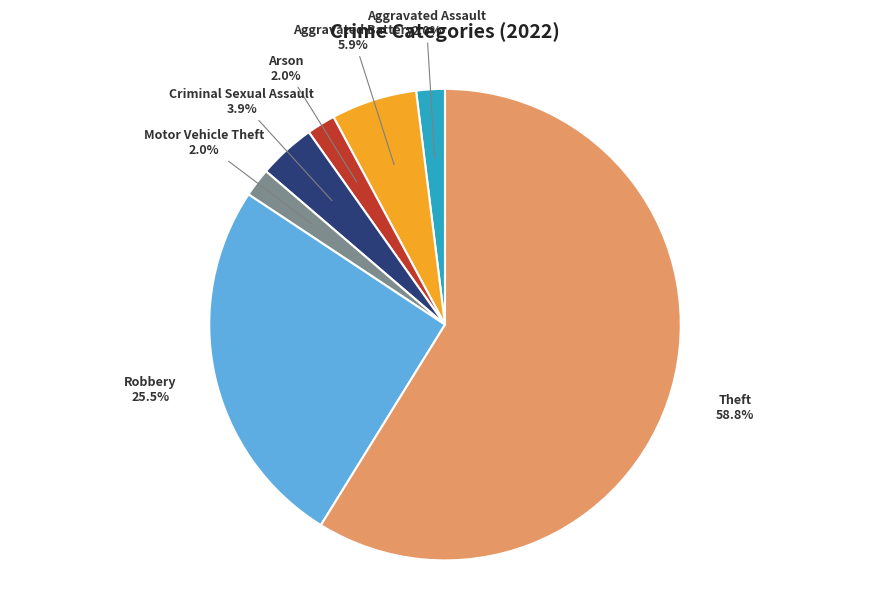

To the nearest percent, what is the average slice percentage?

14%